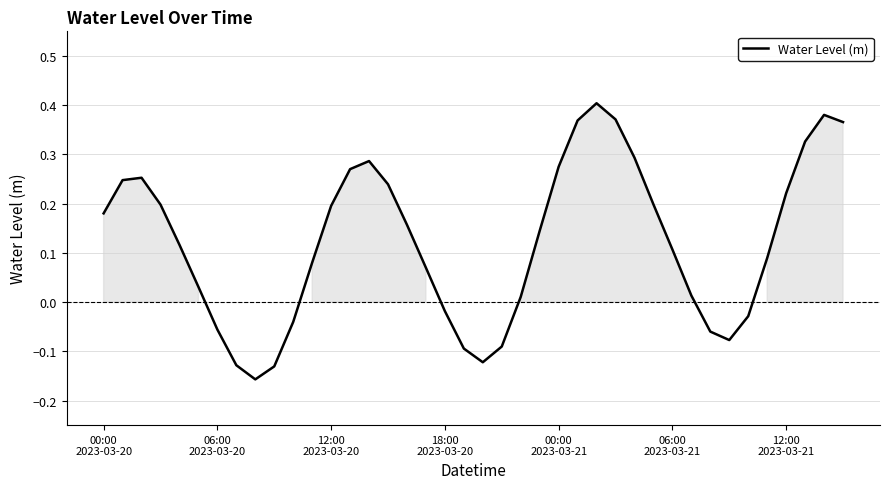

What is the difference between the maximum and minimum values?

0.6